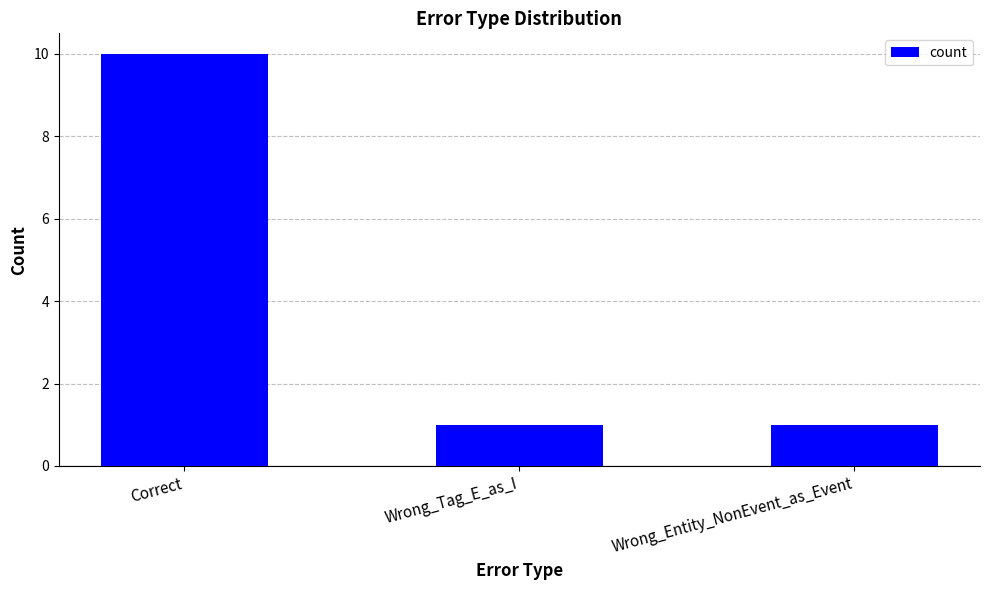

Are the bars grouped side by side (vs. stacked)?

No